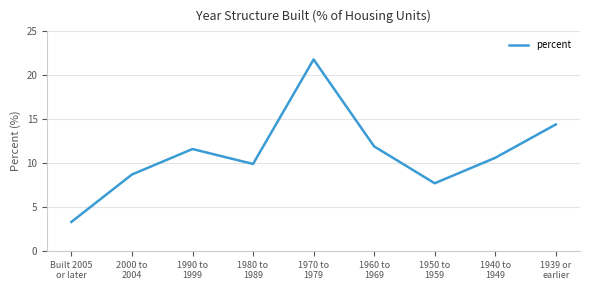

List the labels in order of value, smallest first.

Built 2005
or later, 1950 to
1959, 2000 to
2004, 1980 to
1989, 1940 to
1949, 1990 to
1999, 1960 to
1969, 1939 or
earlier, 1970 to
1979